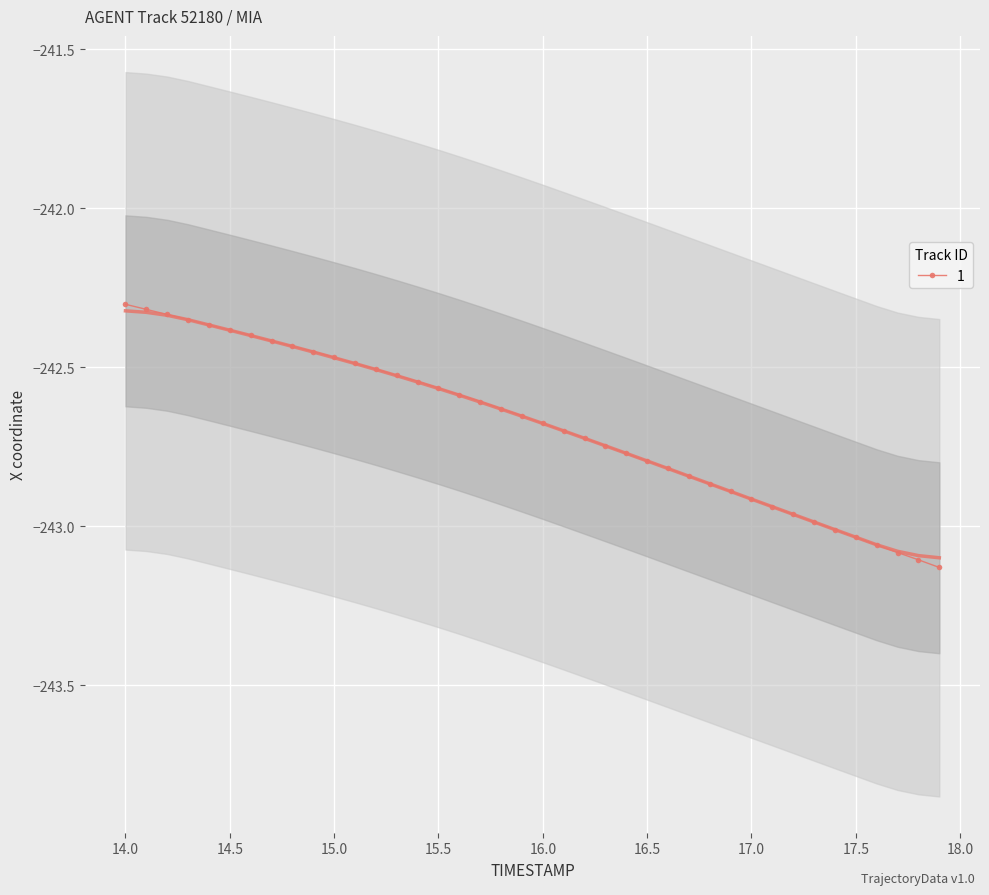

True or false: Y has a value of -429.7 at 15.2.

False